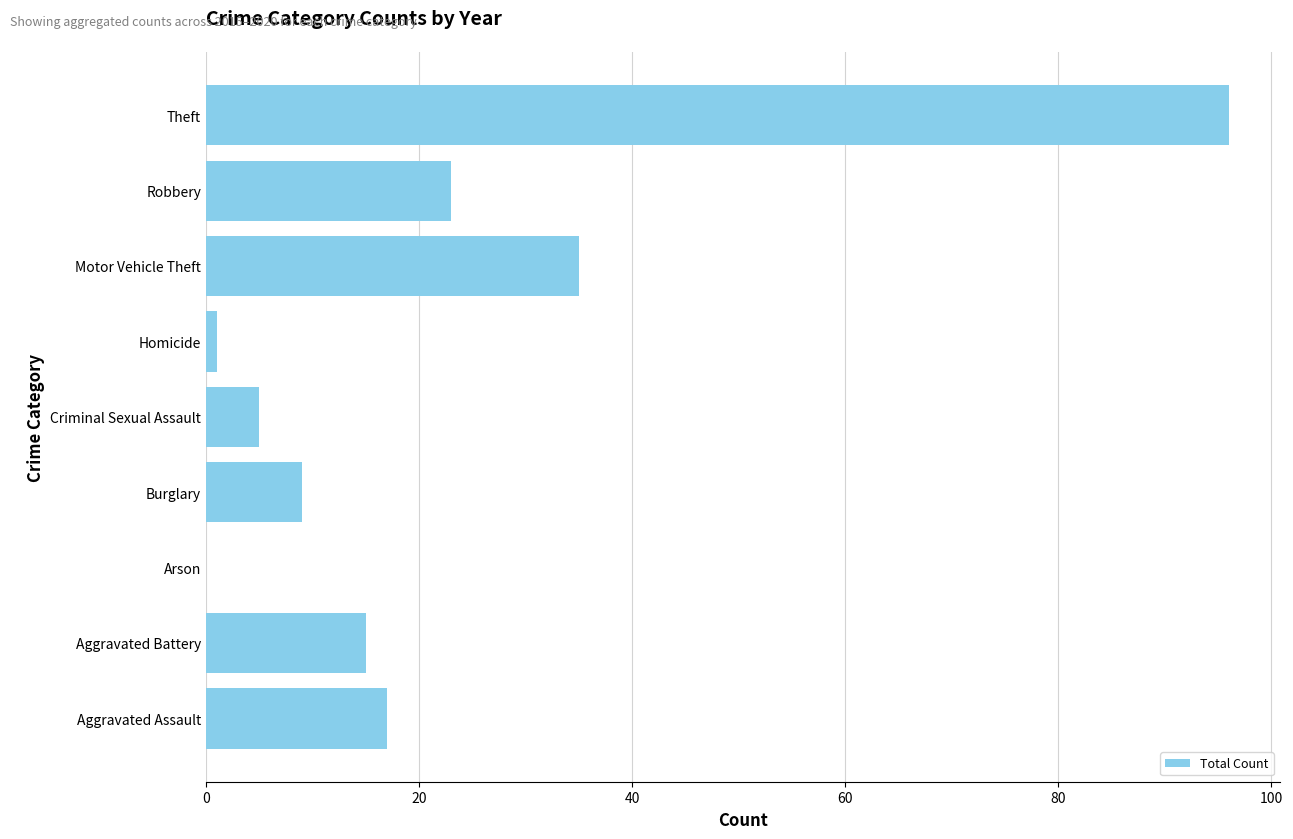

Between Theft and Aggravated Battery, which is larger?

Theft